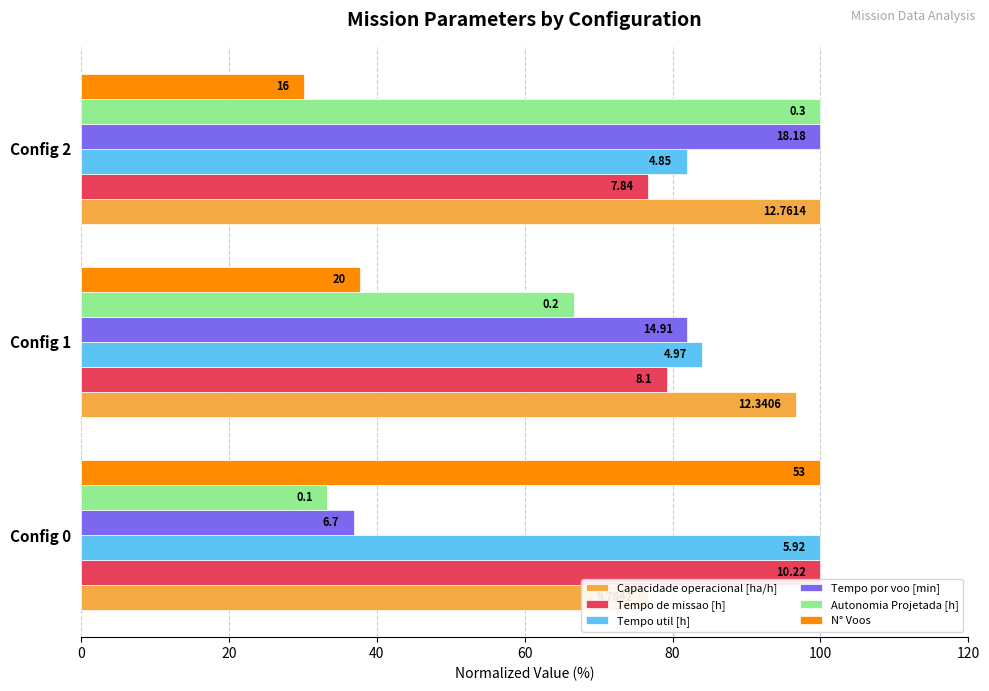

Reading right to left, extract all data points from this chart.

Capacidade operacional [ha/h]: 100.0	96.7	76.7
Tempo de missao [h]: 76.7	79.3	100.0
Tempo util [h]: 81.9	84.0	100.0
Tempo por voo [min]: 100.0	82.0	36.9
Autonomia Projetada [h]: 100.0	66.7	33.3
N° Voos: 30.2	37.7	100.0